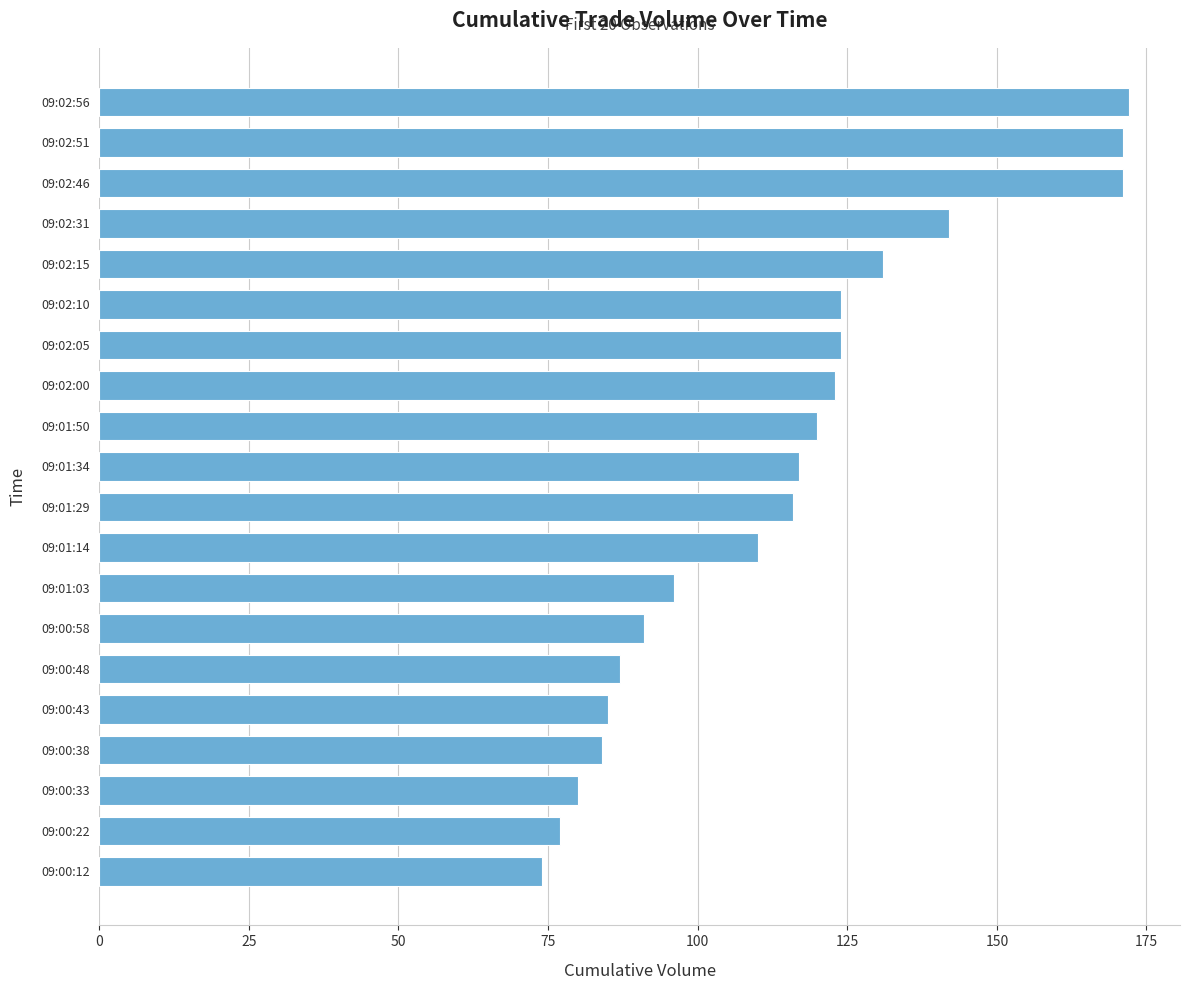

Reading bottom to top, transcribe all the data shown in this chart.

09:00:12=74	09:00:22=77	09:00:33=80	09:00:38=84	09:00:43=85	09:00:48=87	09:00:58=91	09:01:03=96	09:01:14=110	09:01:29=116	09:01:34=117	09:01:50=120	09:02:00=123	09:02:05=124	09:02:10=124	09:02:15=131	09:02:31=142	09:02:46=171	09:02:51=171	09:02:56=172